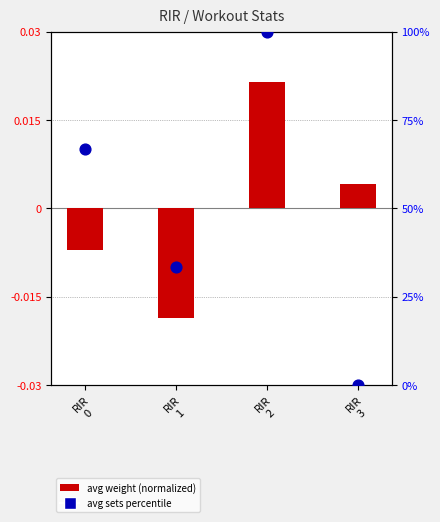

Which series has the largest total across all categories?

avg sets (percentile)